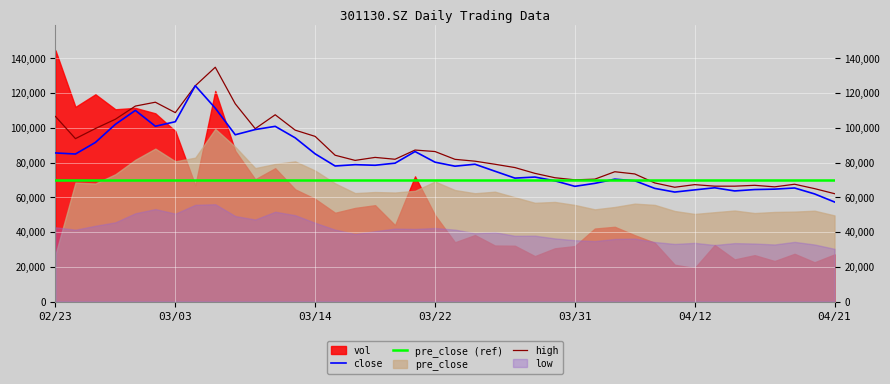

What is the lowest value of the high series?

62070.0